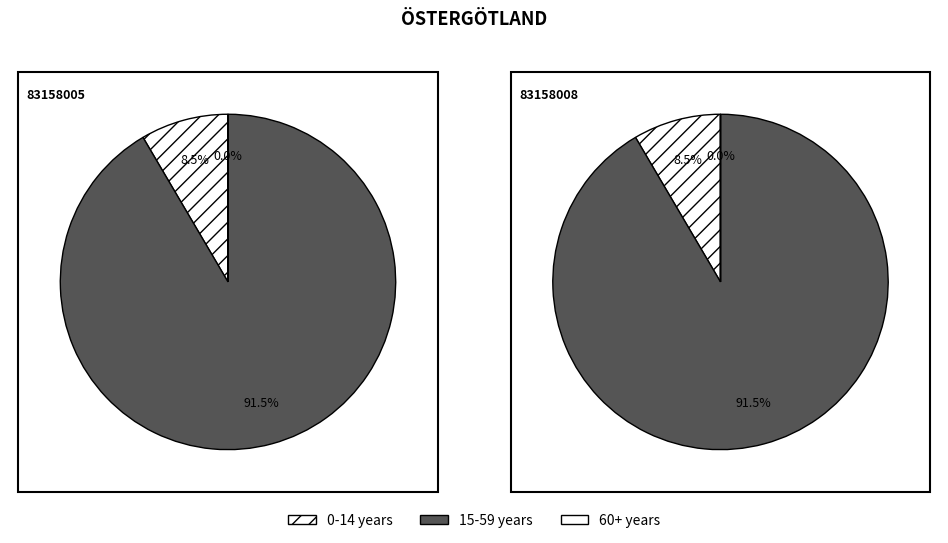

To the nearest percent, what is the combined percentage of 83158008 and 83158005?

100%